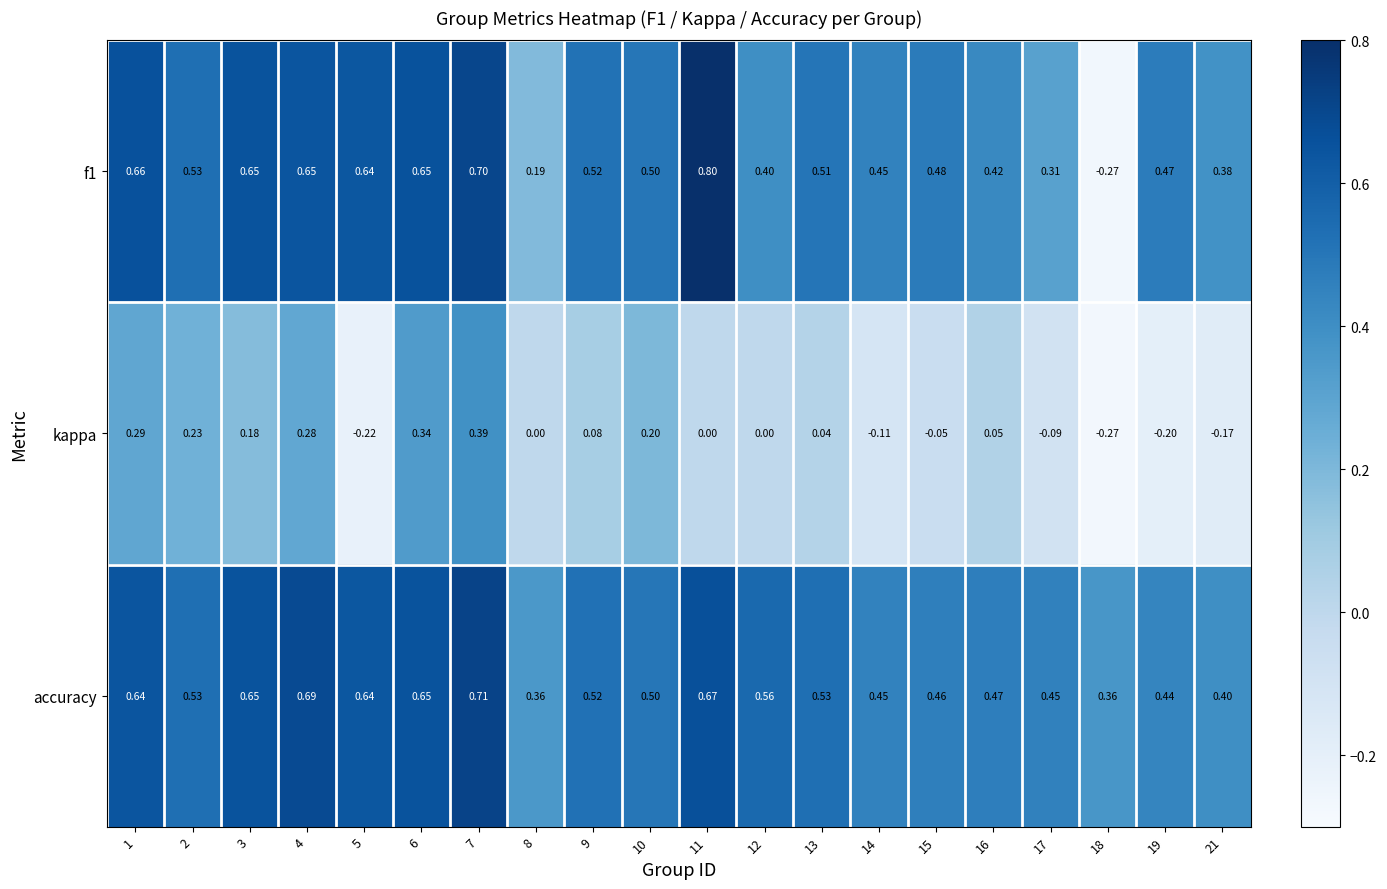

How many series are shown in this chart?

3